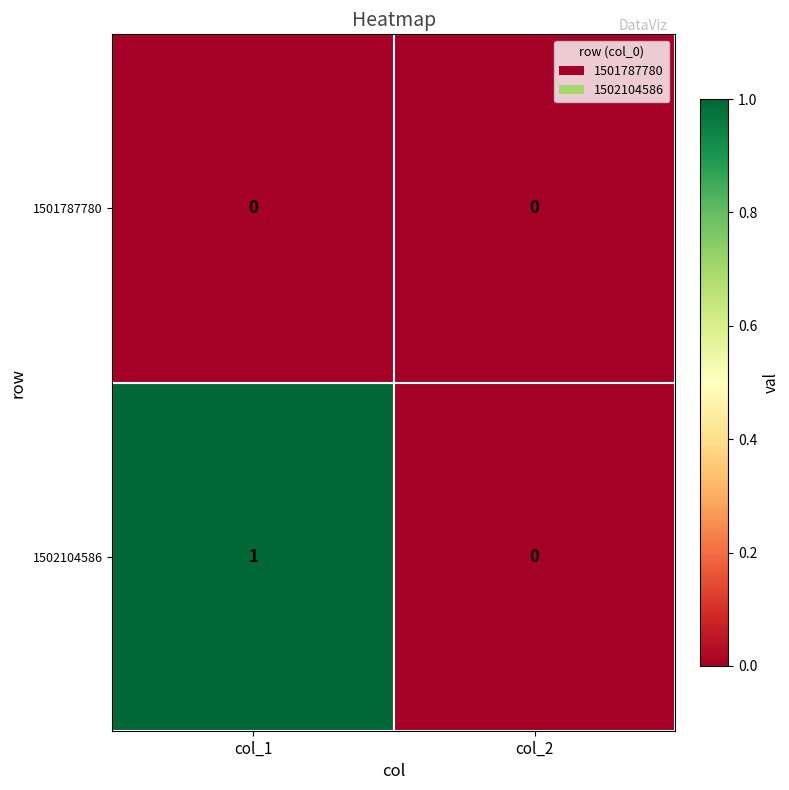

Rank the series by their average value, from lowest to highest.

1501787780, 1502104586